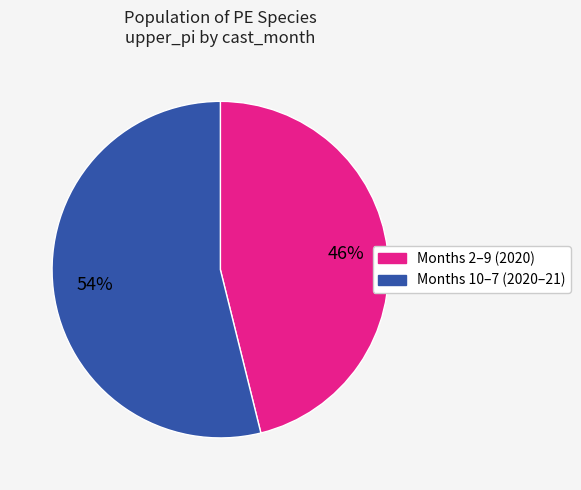

Is there any slice that represents more than half of the pie?

Yes